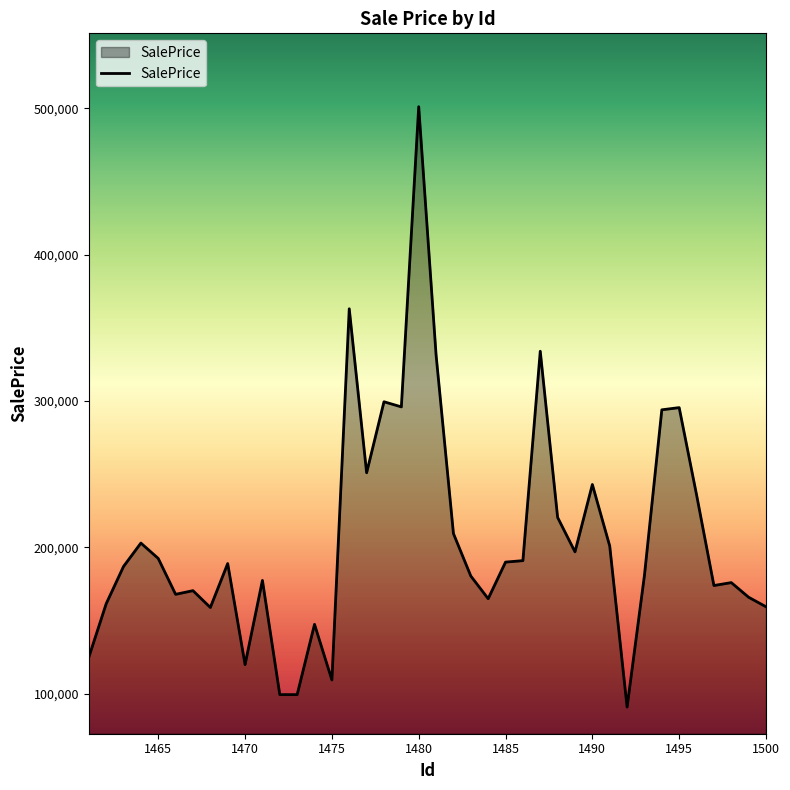

What is the smallest value displayed?

91000